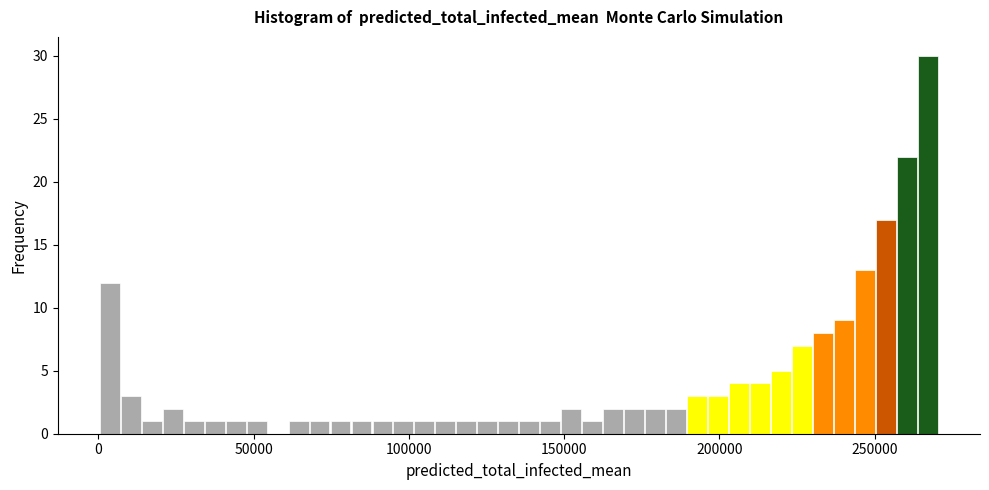

Around what value on the x-axis is the tallest bar? Give the approximate position of its centre, as read against the axis.

265000